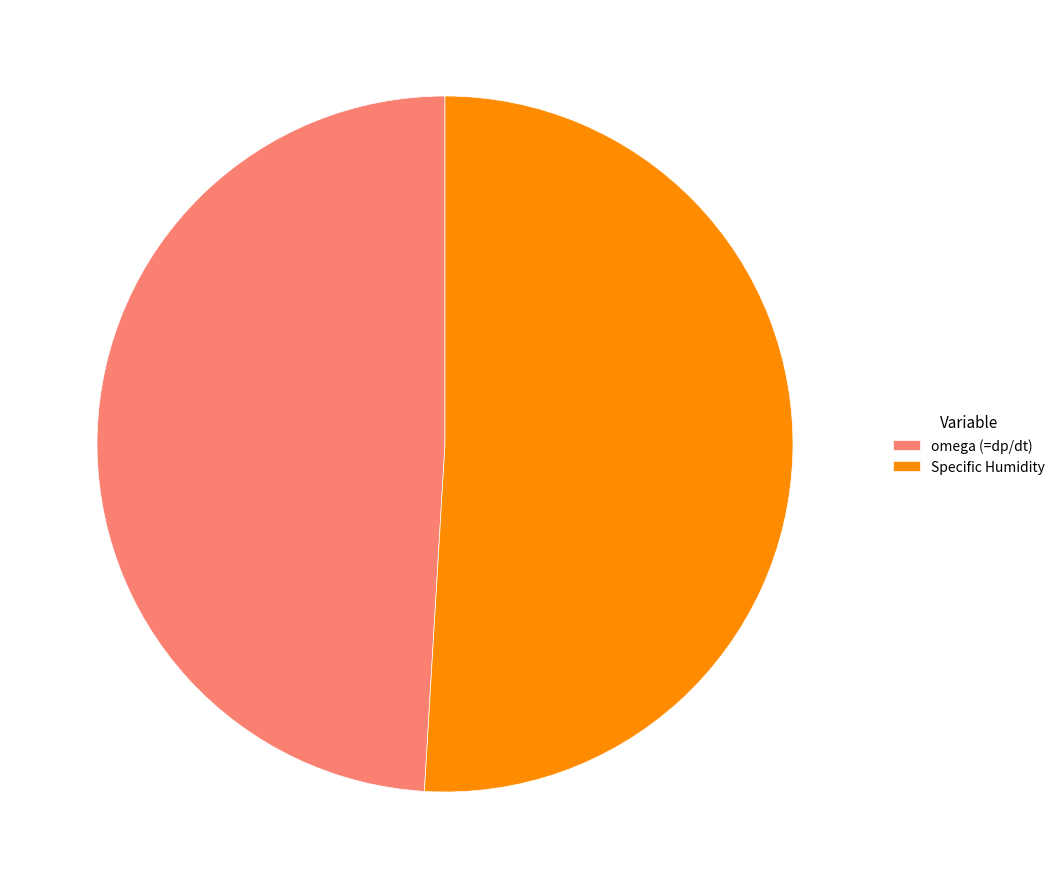

Rank the categories by value from highest to lowest.

Specific Humidity, omega (=dp/dt)